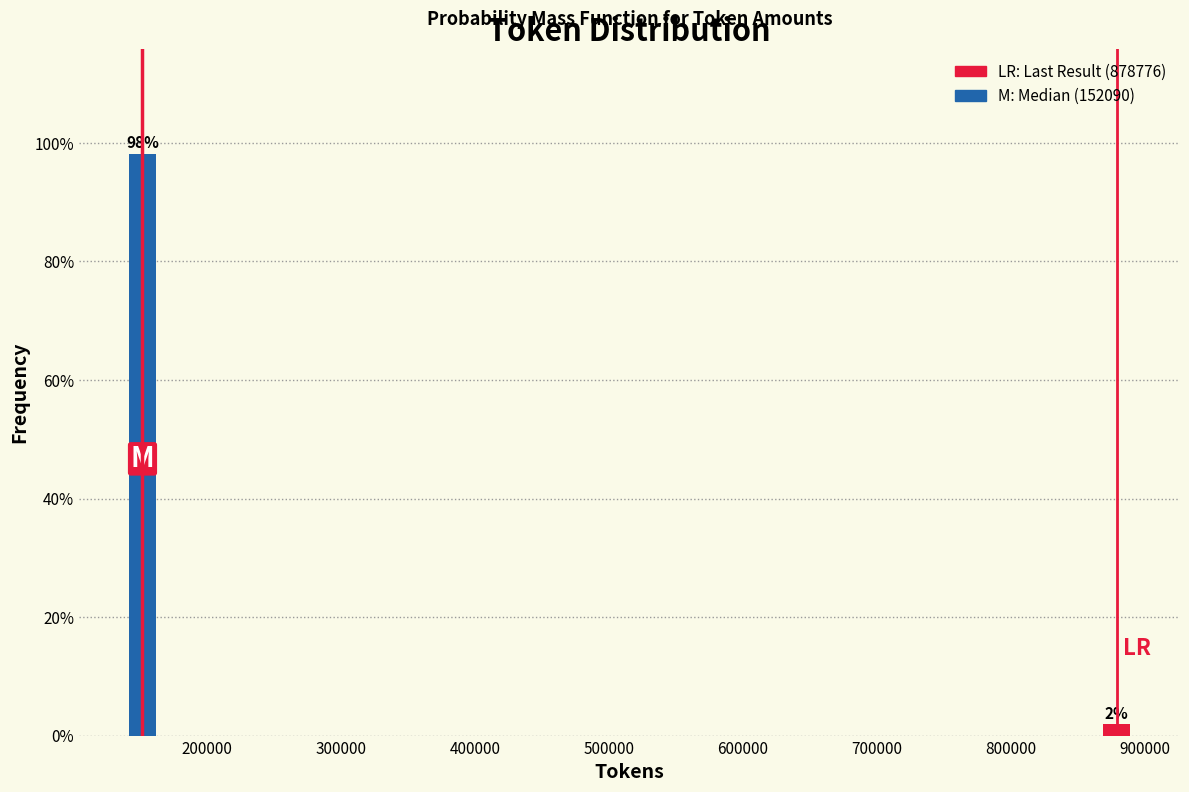

What is the value of the 1st bar from the left?

98.1